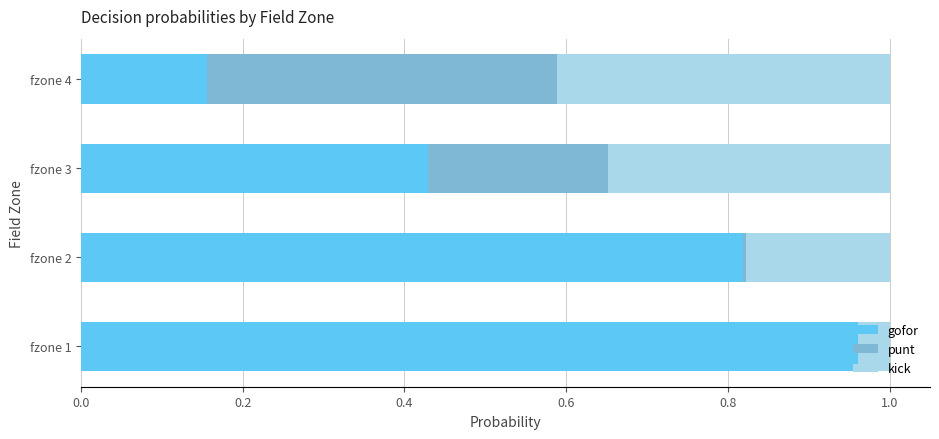

What is the sum of all gofor values?

2.4